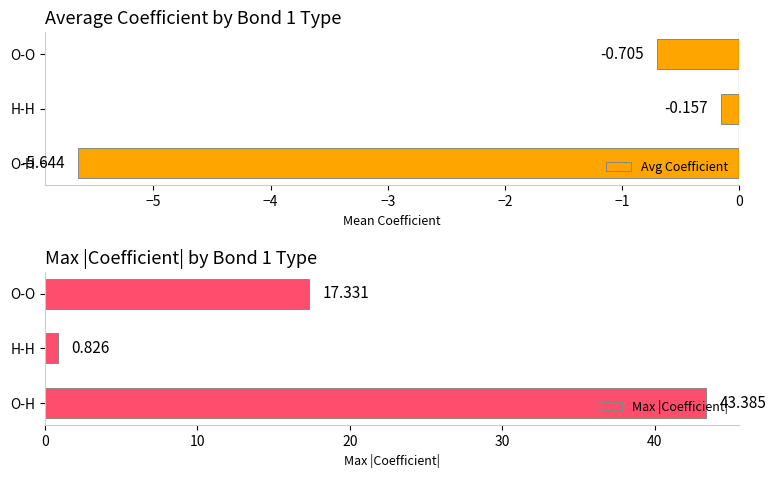

What are all the series names shown in the legend?

Avg Coefficient, Max |Coefficient|